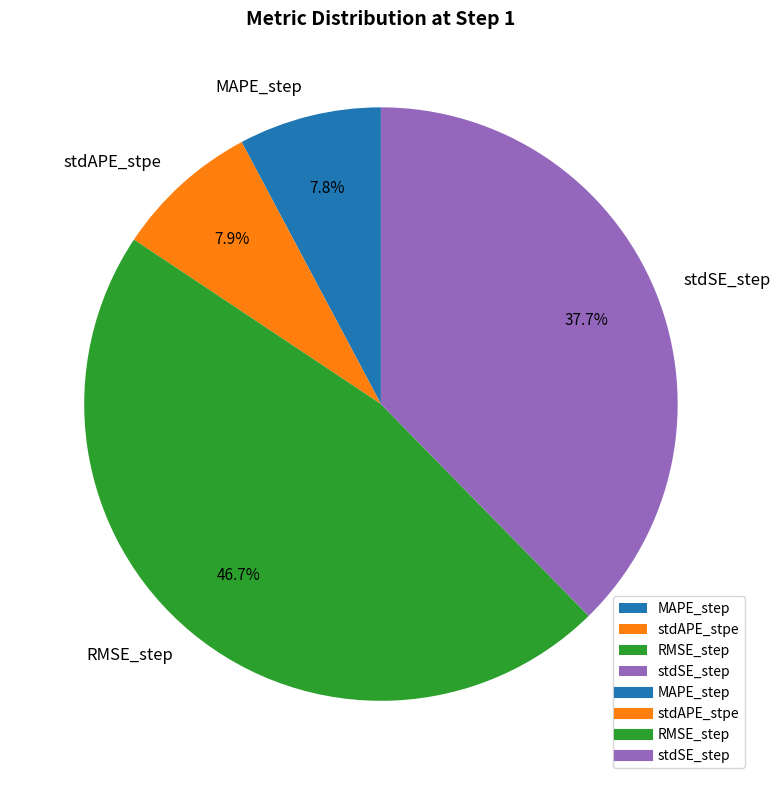

Is there any slice that represents more than half of the pie?

No